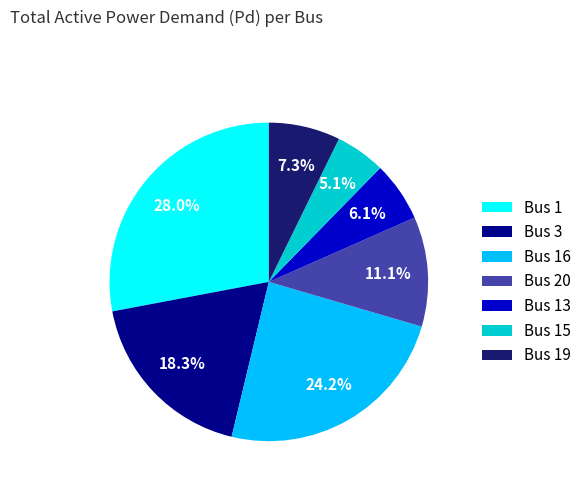

Which category has the biggest portion of the pie?

Bus 1